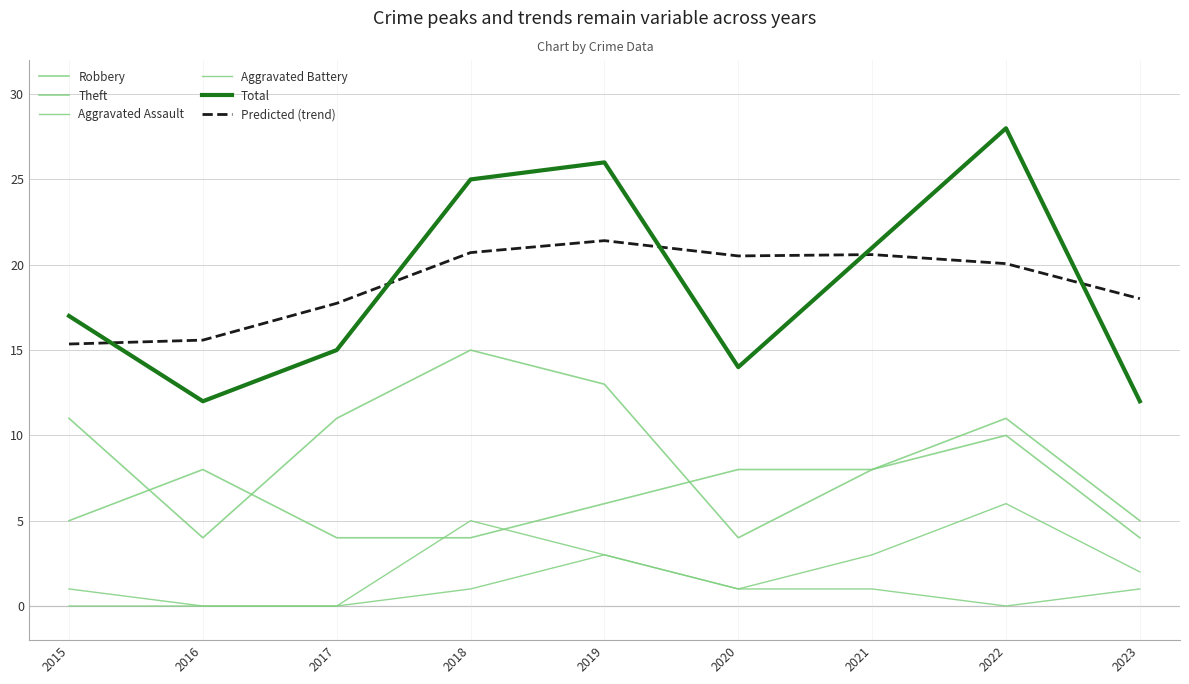

At 2018, list the series in order from largest to smallest.

Total, Predicted (trend), Theft, Aggravated Battery, Robbery, Aggravated Assault